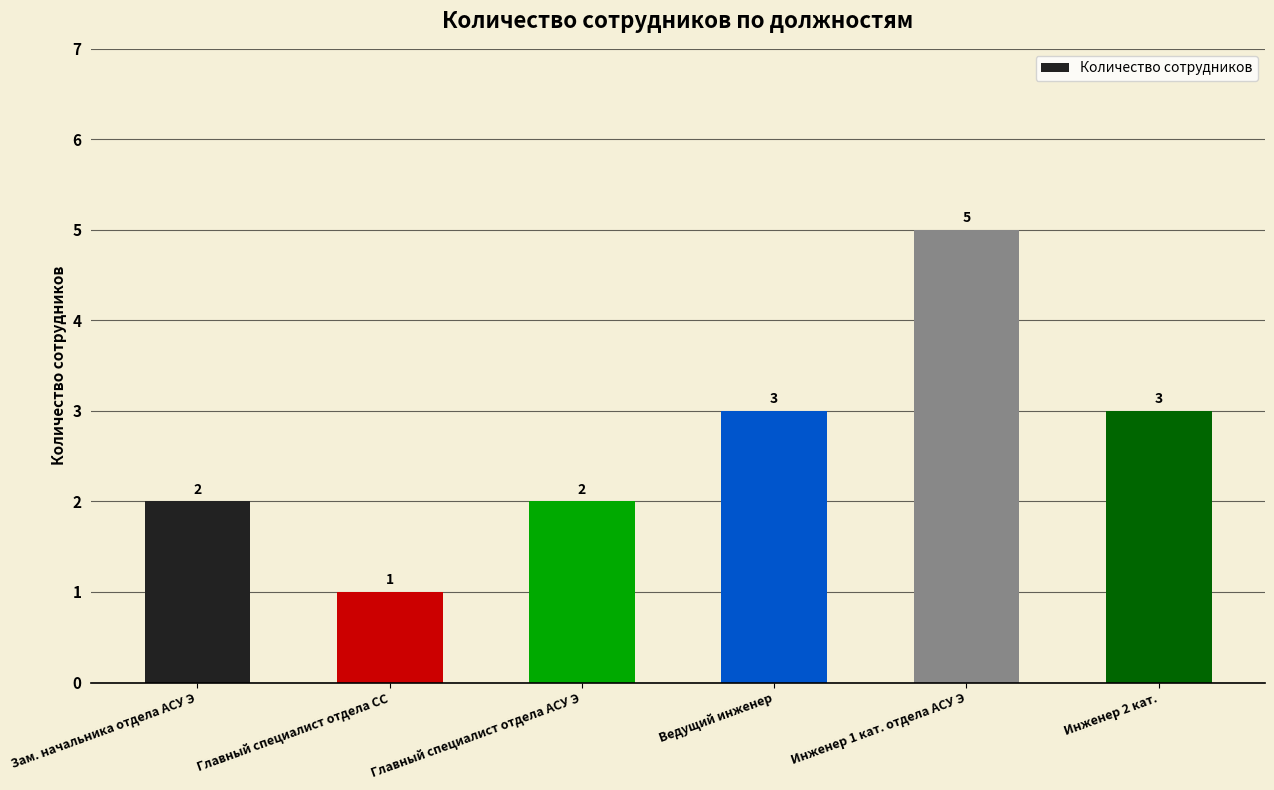

What is the label of the 4th bar from the right?

Главный специалист отдела АСУ Э